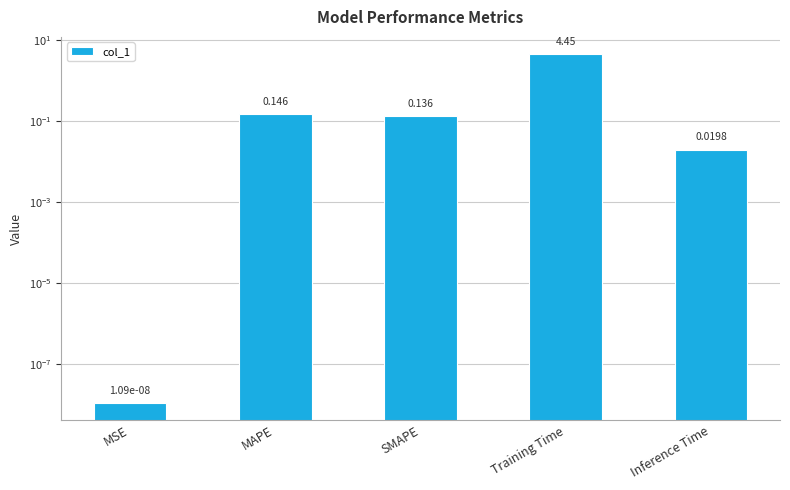

Which category has the lowest value across all series?

MSE